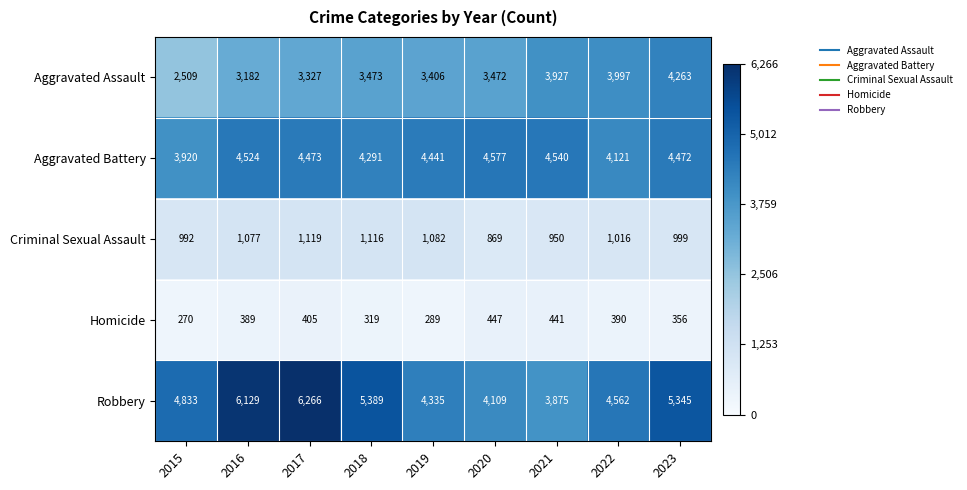

Which series has the largest range (max minus min)?

Robbery